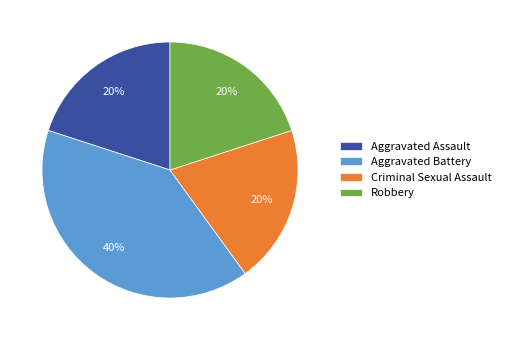

Approximately how many times larger is the value at Criminal Sexual Assault compared to Aggravated Assault?

1.0